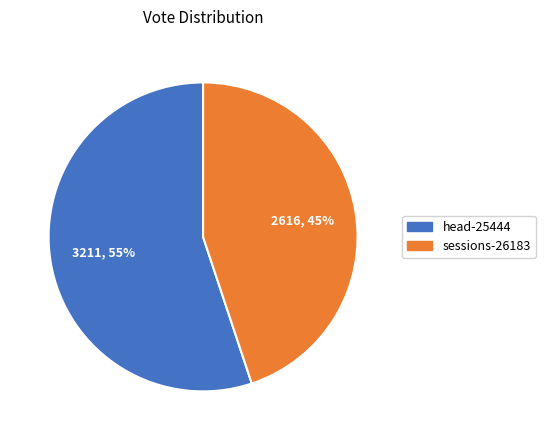

To the nearest percent, what is the difference between the largest and smallest slice percentages?

10%